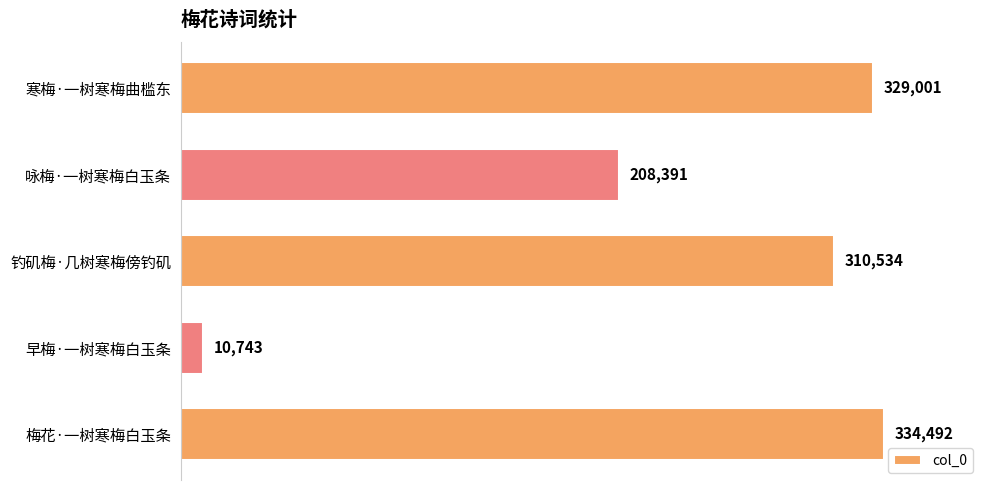

List the labels in order of value, smallest first.

早梅·一树寒梅白玉条, 咏梅·一树寒梅白玉条, 钓矶梅·几树寒梅傍钓矶, 寒梅·一树寒梅曲槛东, 梅花·一树寒梅白玉条